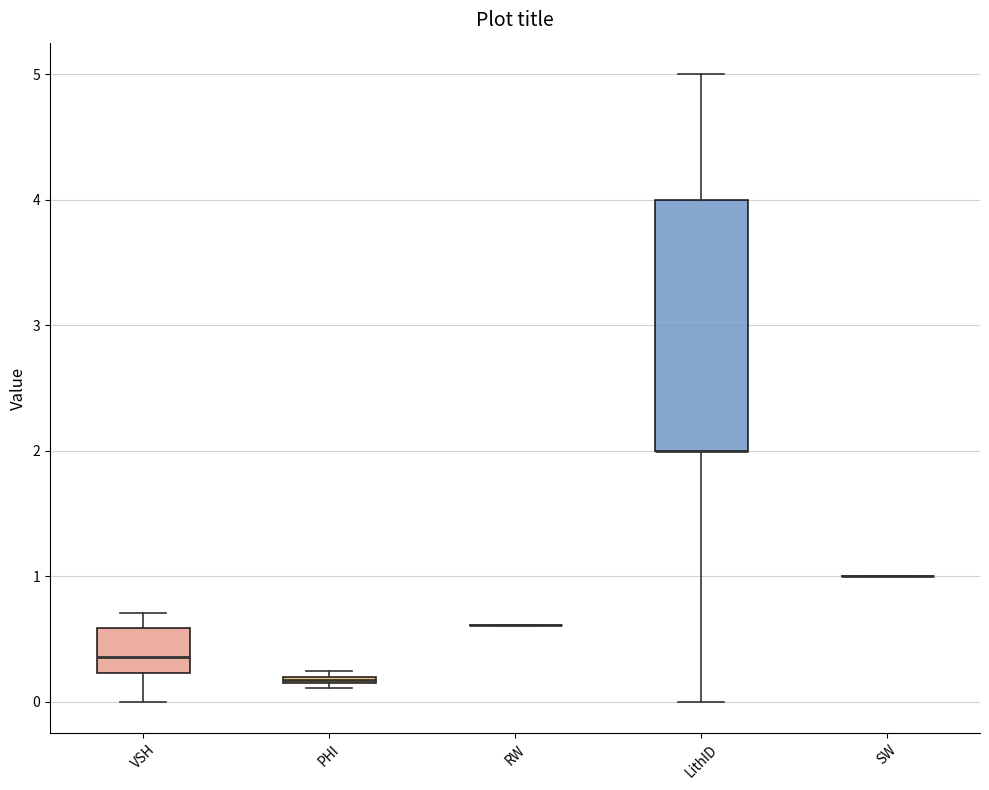

Where is the lower edge of the box for LithID on the y-axis? The values are not printed on the chart, so give them approximately, as read against the axis.

2.0